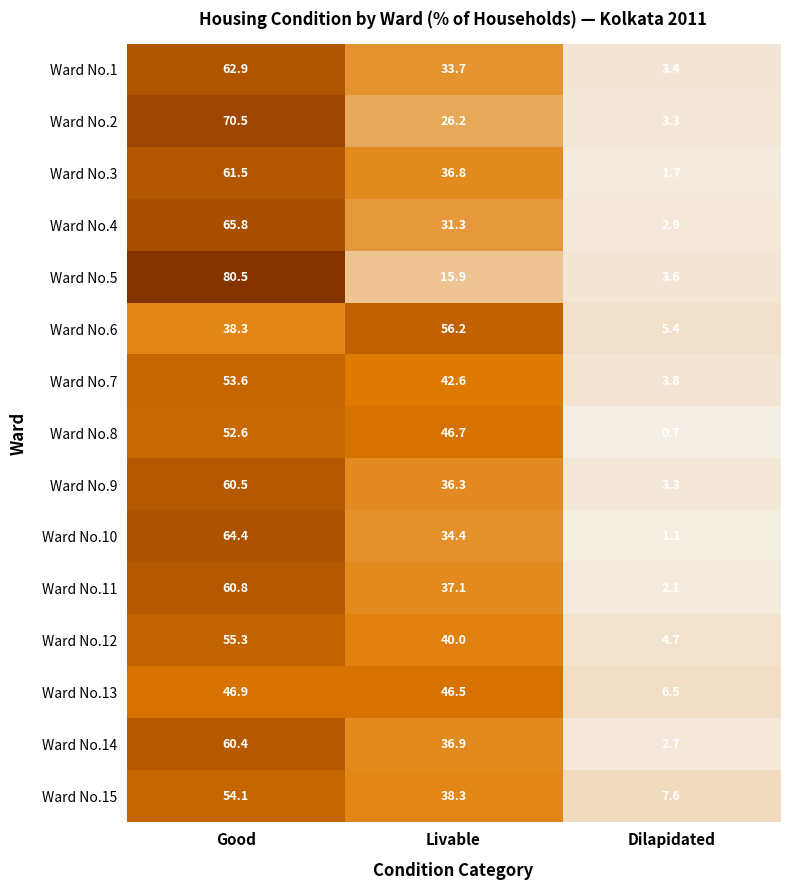

What is the maximum value for Ward No.10?

64.4